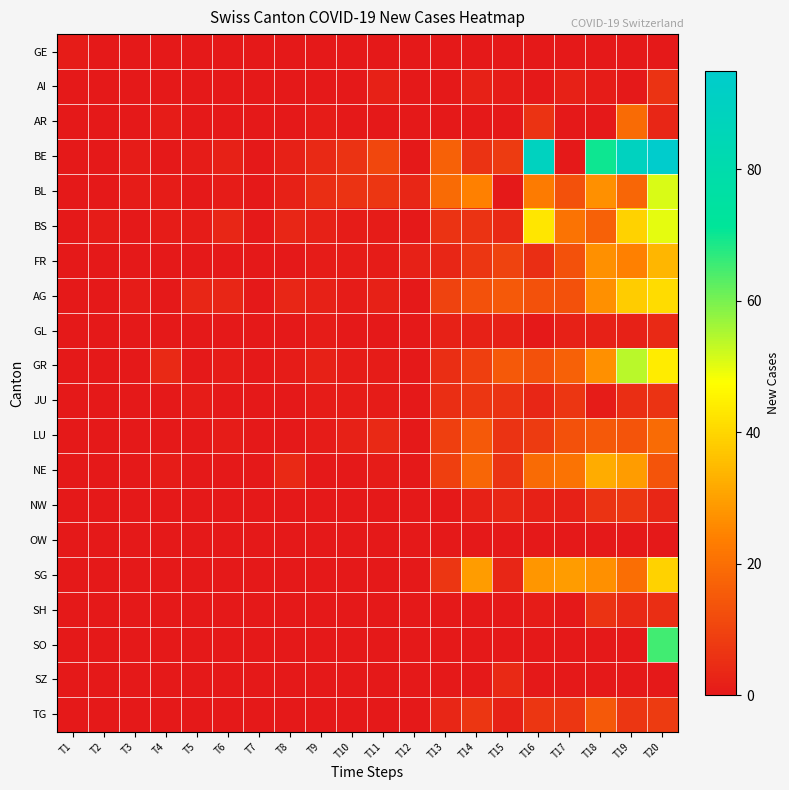

At how many categories does at least one series exceed 36?

4